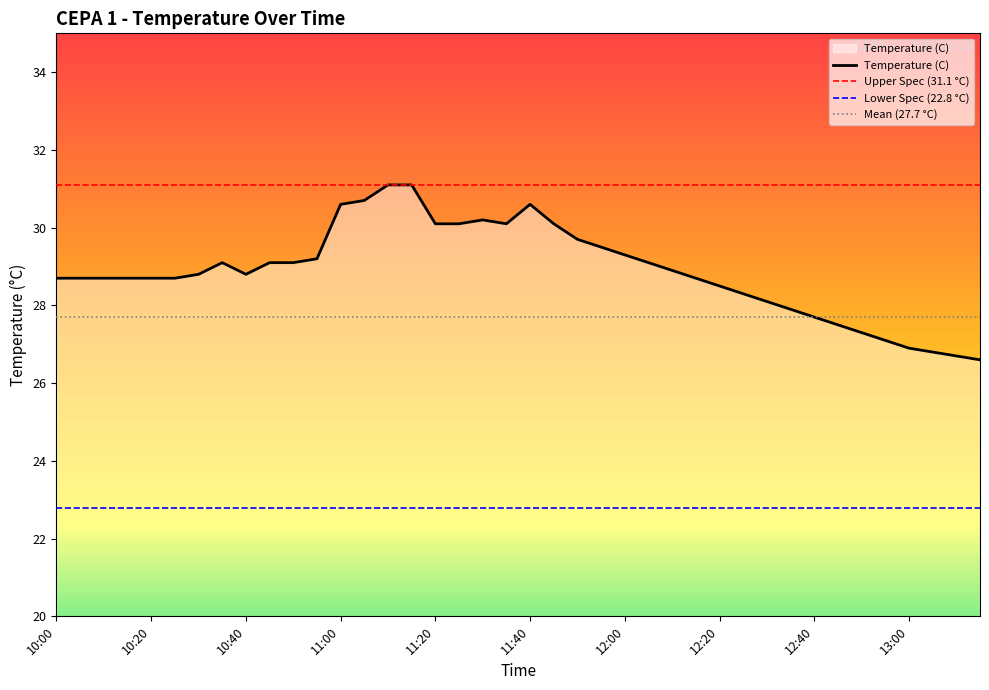

Is it true that the value at 11:30 is 30.2?

True